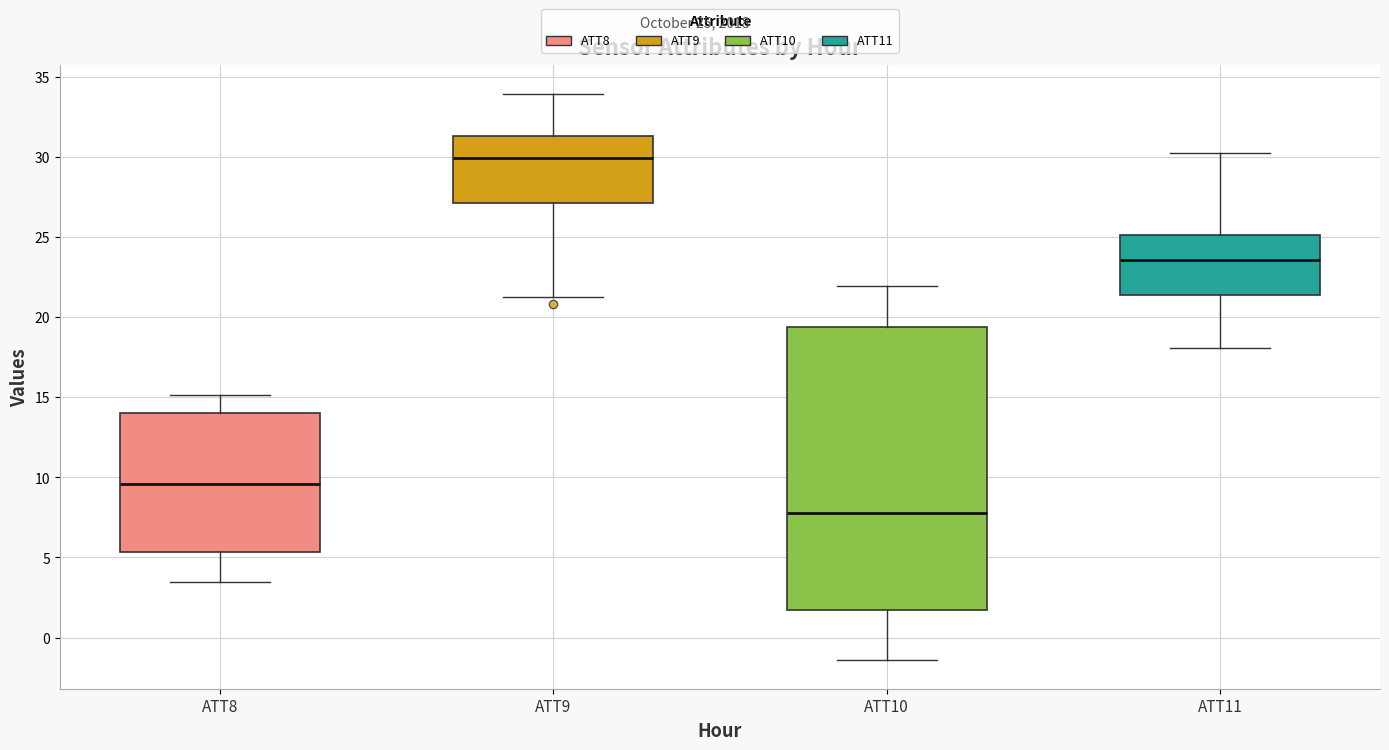

Which box has the lowest median line?

ATT10